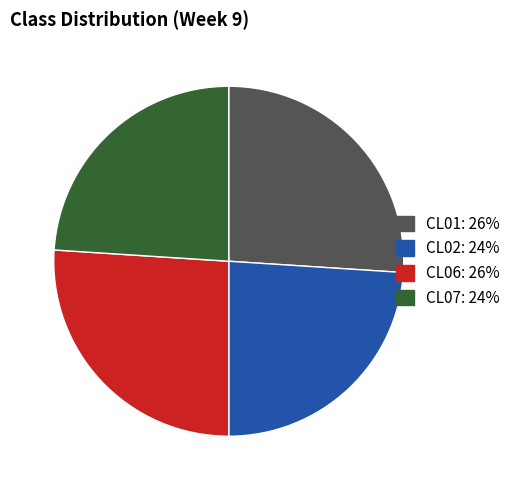

Does any single category account for the majority?

No